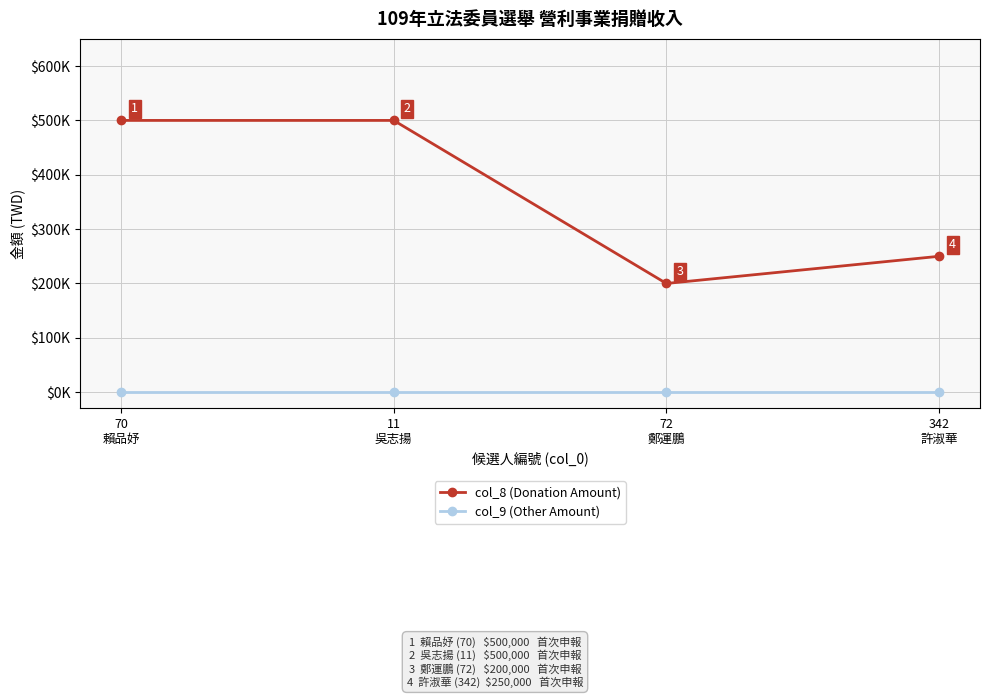

Is this an area chart (filled region under the line)?

No